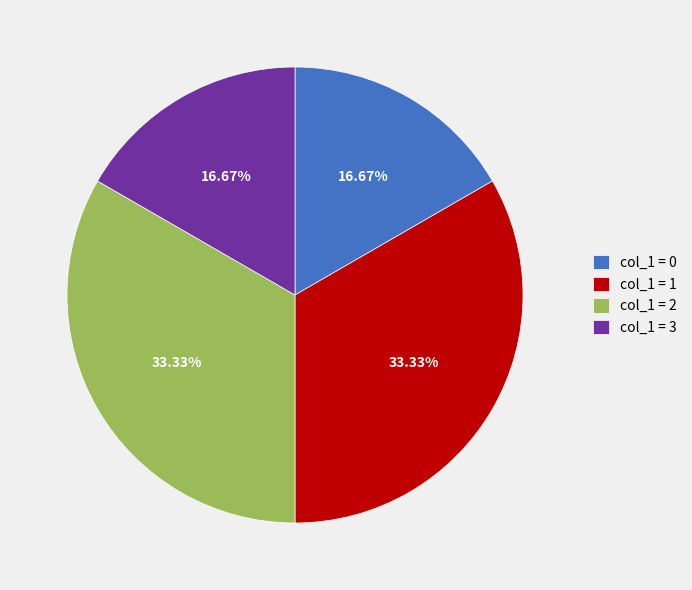

Between col_1 = 2 and col_1 = 0, which is larger?

col_1 = 2